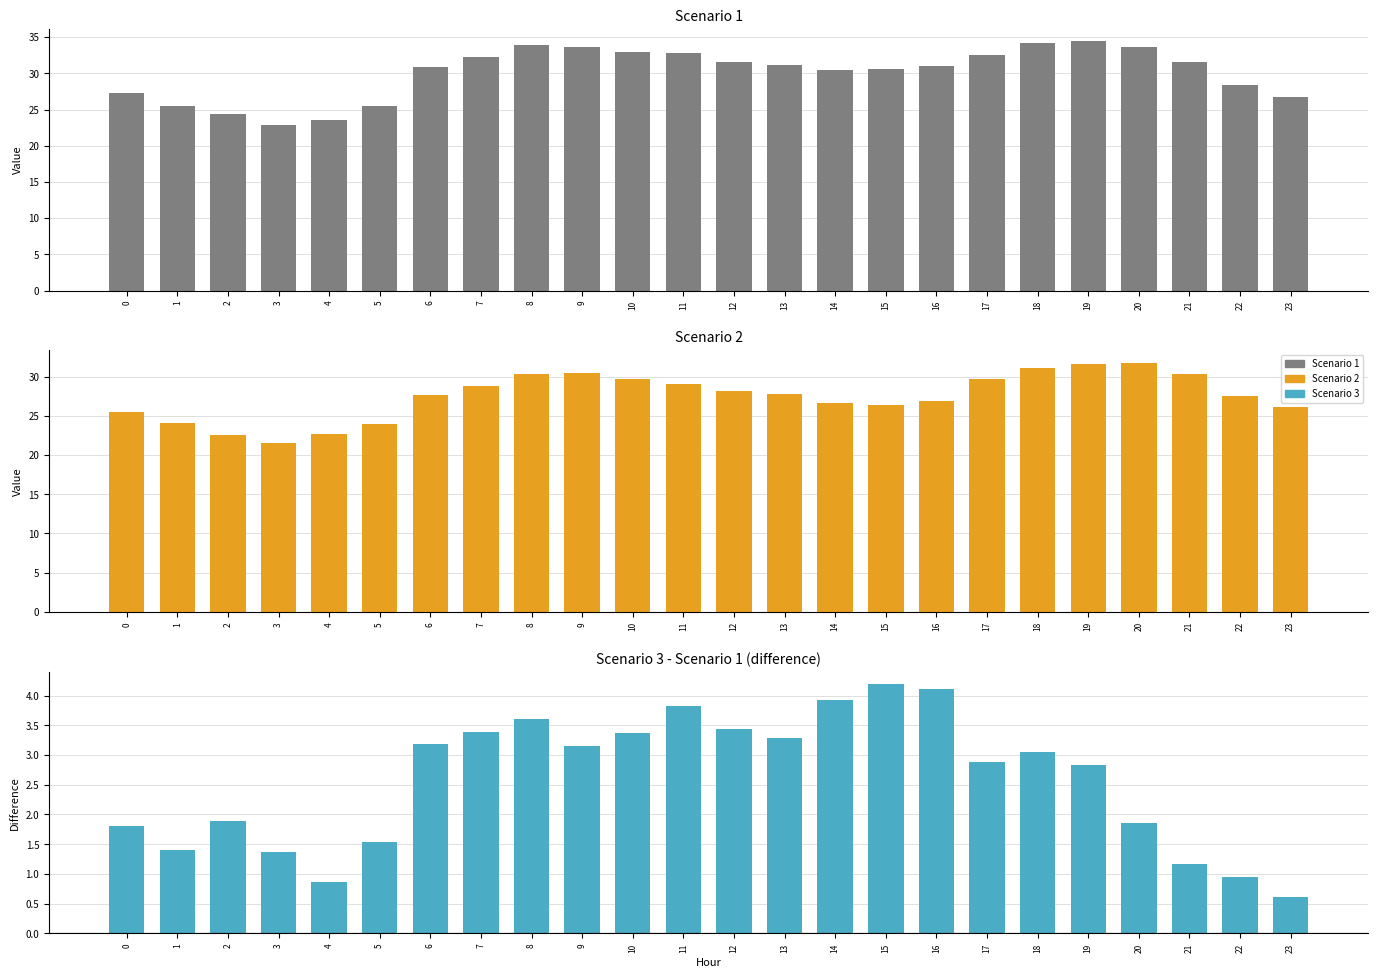

At which label does Scenario 3 first exceed 3?

6